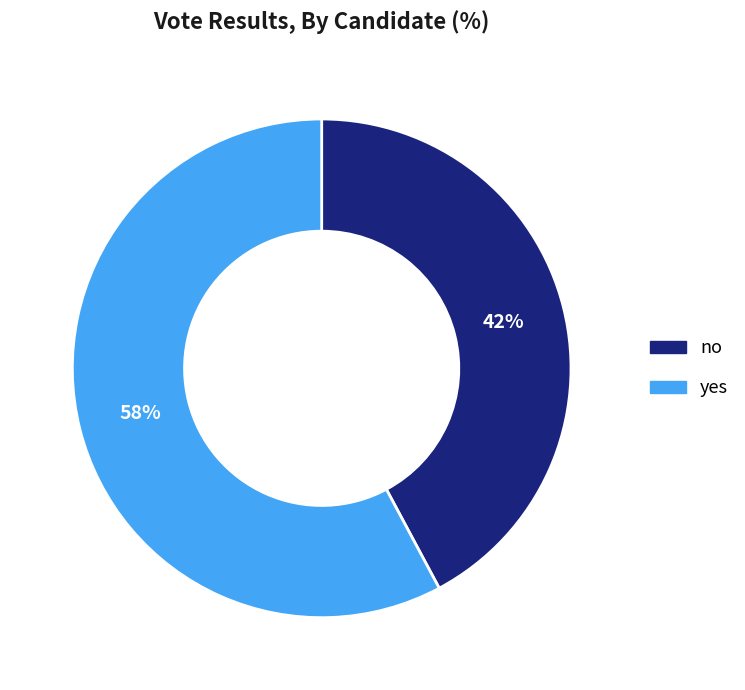

What is the largest slice in the pie chart?

yes